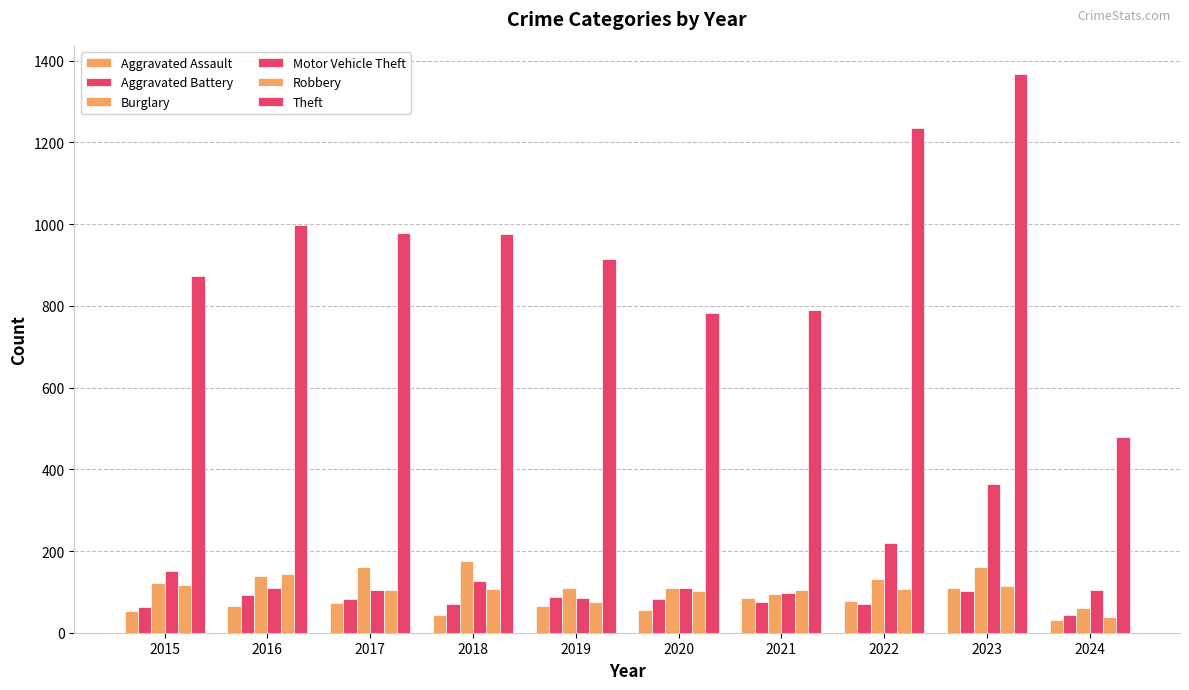

What is the value of the Aggravated Battery bar at the 3rd from the left?

83